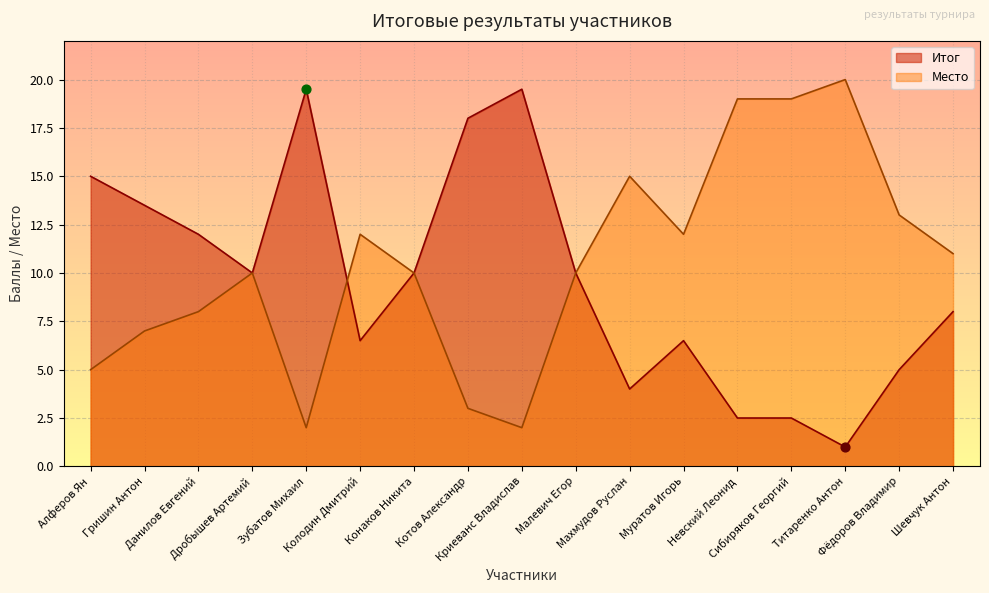

Which series reaches the maximum Y coordinate?

Место